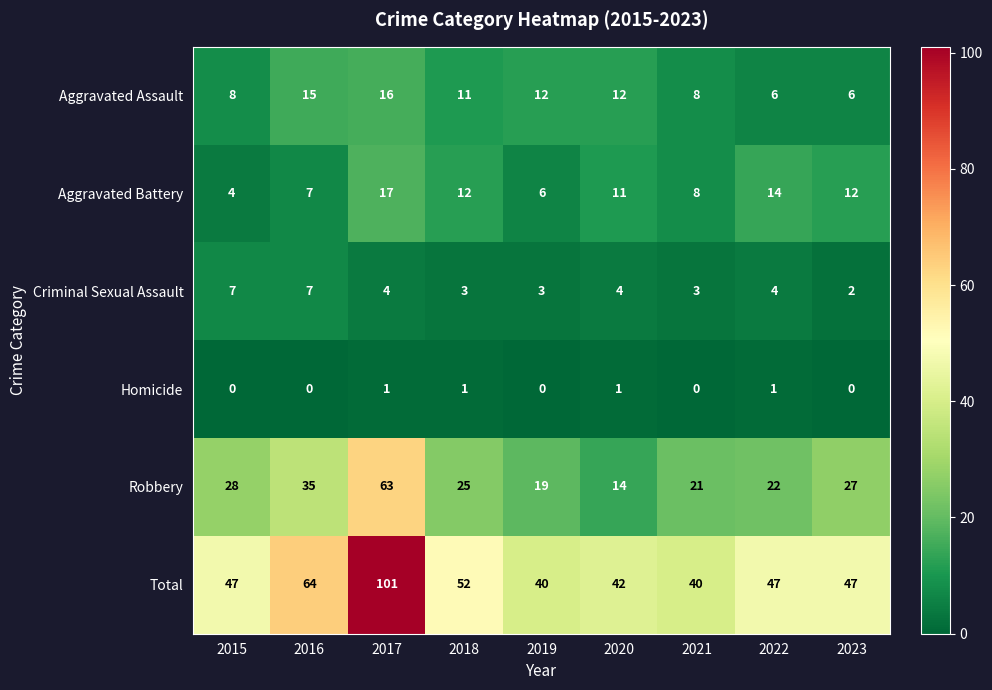

List the series in order of their peak value, lowest first.

Homicide, Criminal Sexual Assault, Aggravated Assault, Aggravated Battery, Robbery, Total